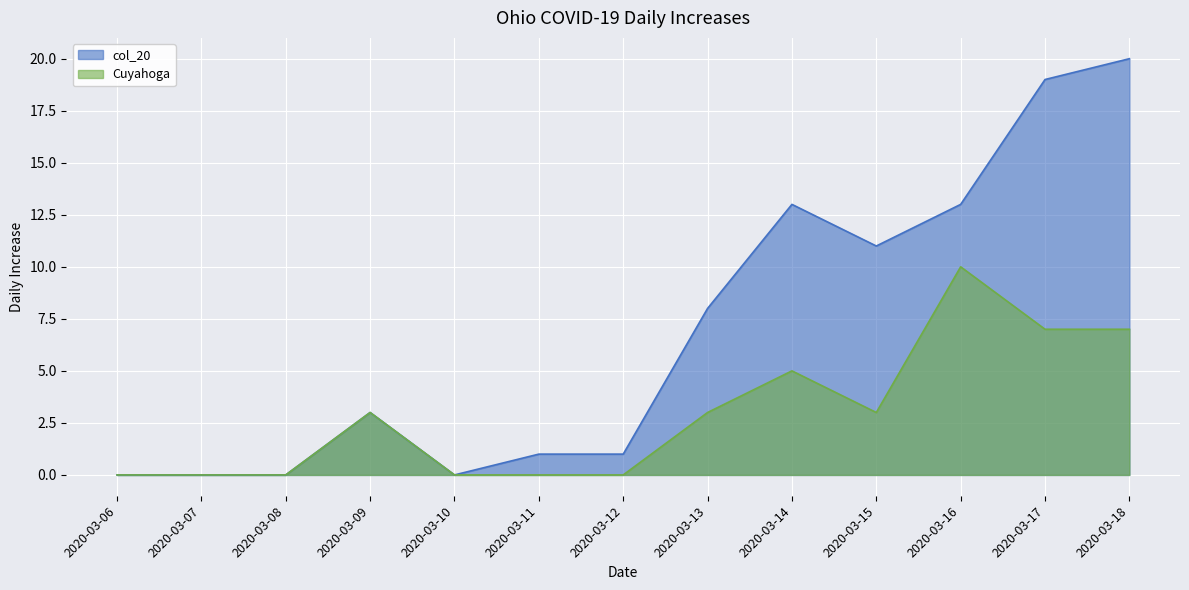

What is the difference between the maximum and minimum values in the Cuyahoga series?

10